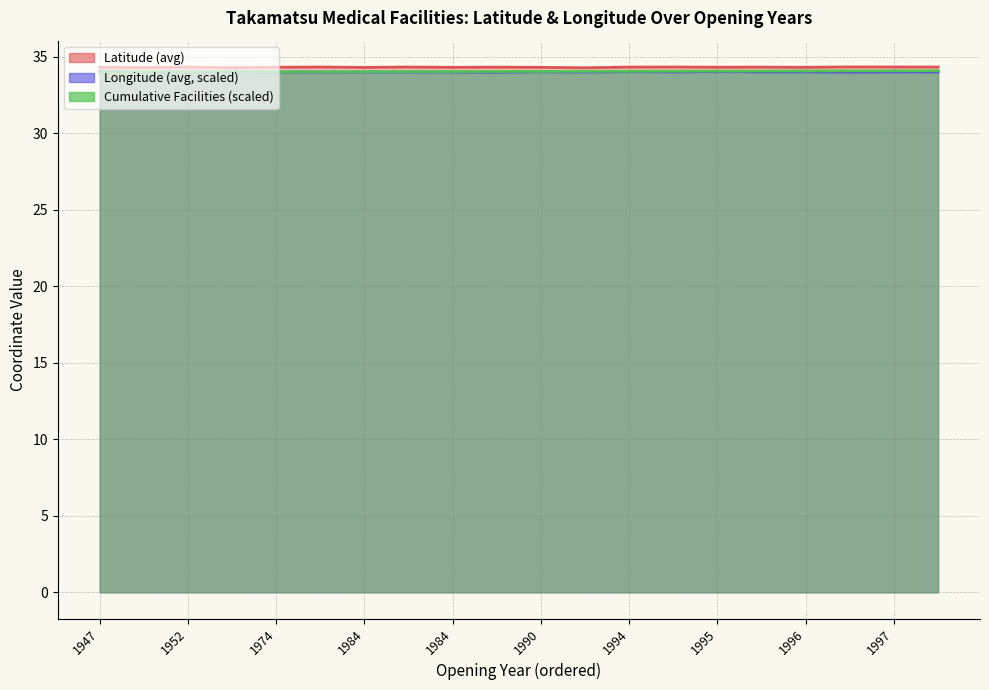

Reading right to left, what are all the values shown in this chart?

Cumulative Facilities: 34.1	34.1	34.1	34.1	34.1	34.1	34.1	34.1	34.1	34.1	34.0	34.0	34.0	34.0	34.0	34.0	34.0	34.0	34.0	34.0
Latitude (avg): 34.3	34.3	34.3	34.3	34.3	34.3	34.3	34.3	34.3	34.3	34.3	34.3	34.3	34.3	34.3	34.3	34.3	34.3	34.3	34.3
Longitude (avg): 34.0	34.0	34.0	34.0	34.0	34.0	34.0	34.0	34.0	34.0	34.0	34.0	34.0	34.0	34.0	34.0	34.0	34.0	34.0	34.0